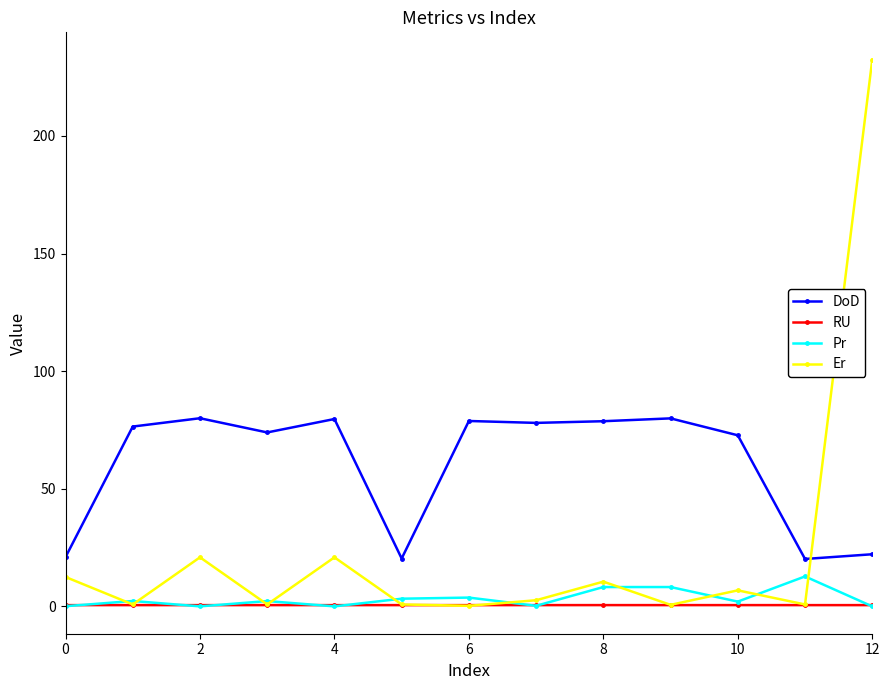

What is the minimum value for RU?

0.6